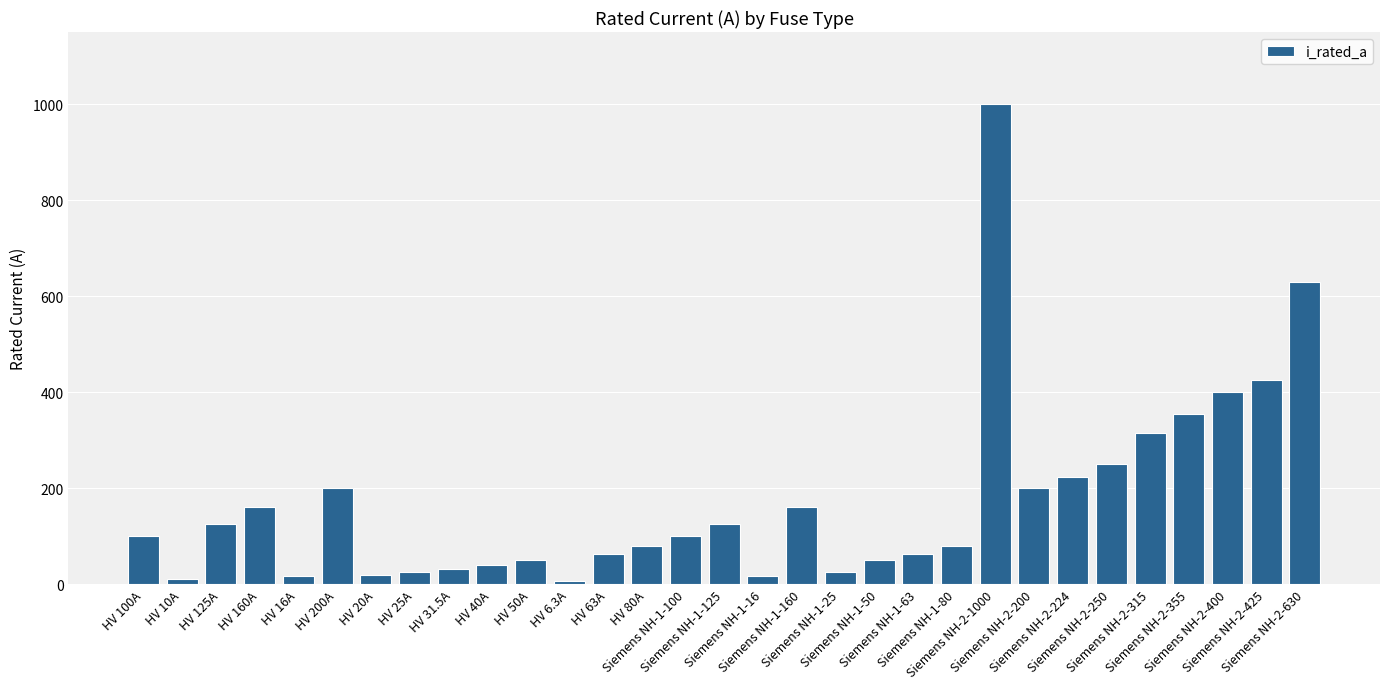

What is the maximum value shown in the chart?

1000.0